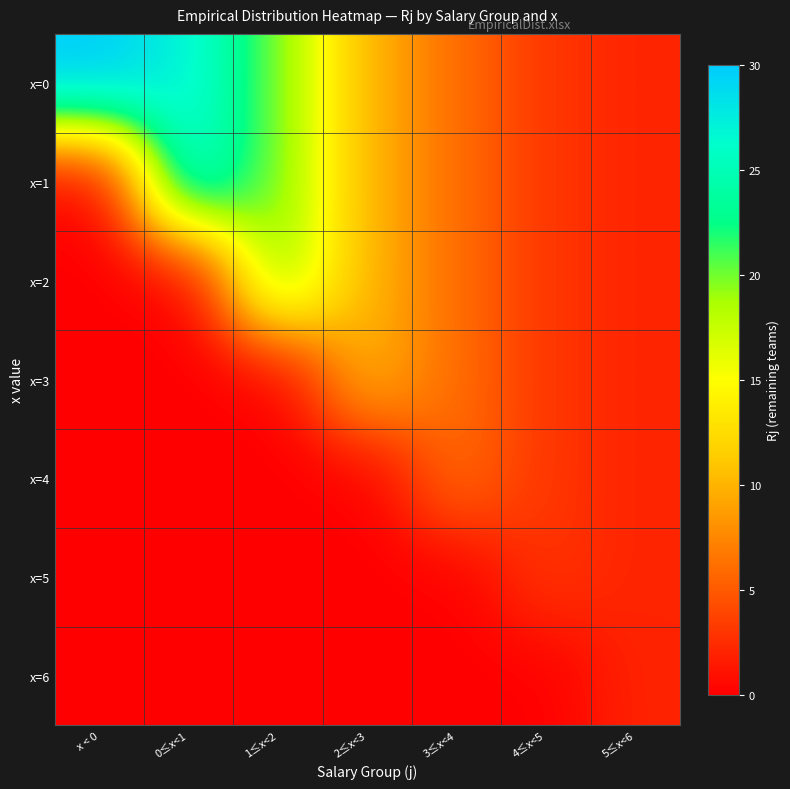

At which category is the sum across all series the highest?

1≤x<2